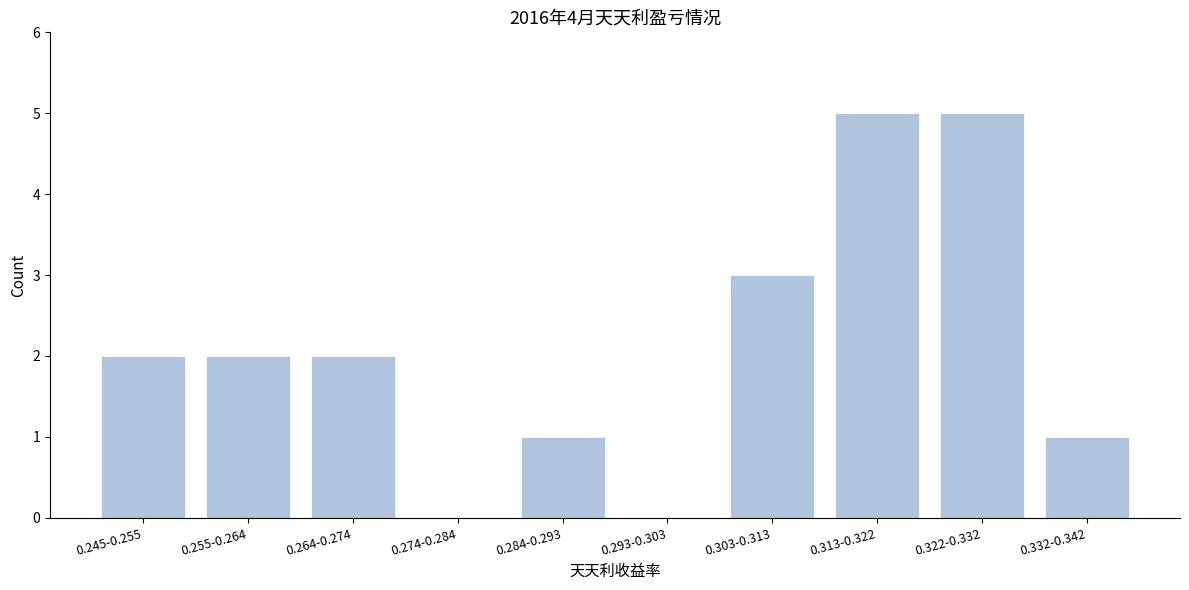

Reading left to right, what are all the values shown in this chart?

0.245-0.255=2	0.255-0.264=2	0.264-0.274=2	0.274-0.284=0	0.284-0.293=1	0.293-0.303=0	0.303-0.313=3	0.313-0.322=5	0.322-0.332=5	0.332-0.342=1